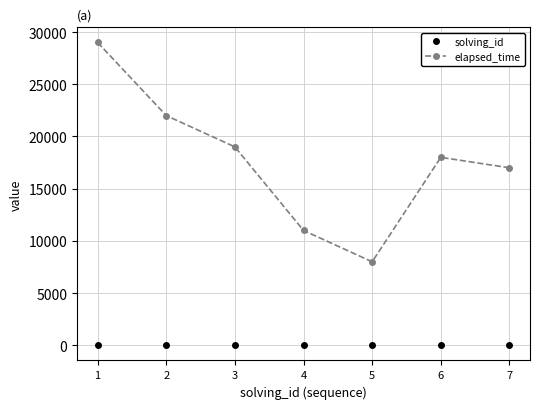

In elapsed_time, how many points are lower than both neighbors (excluding endpoints)?

1